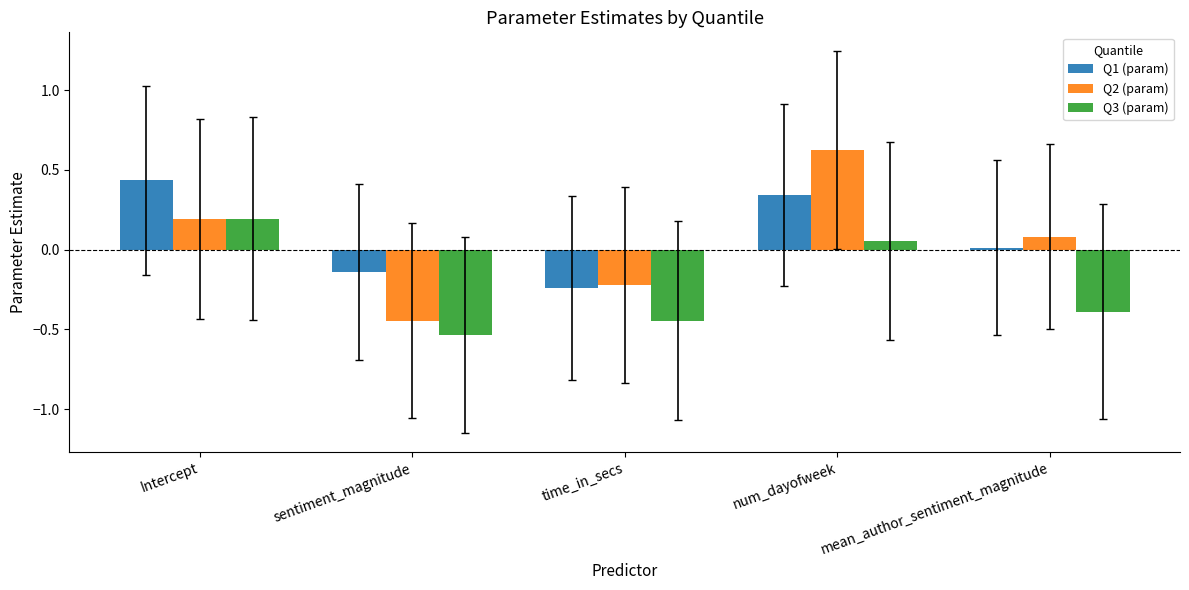

List the labels in order of Q2 (param) value, smallest first.

sentiment_magnitude, time_in_secs, mean_author_sentiment_magnitude, Intercept, num_dayofweek